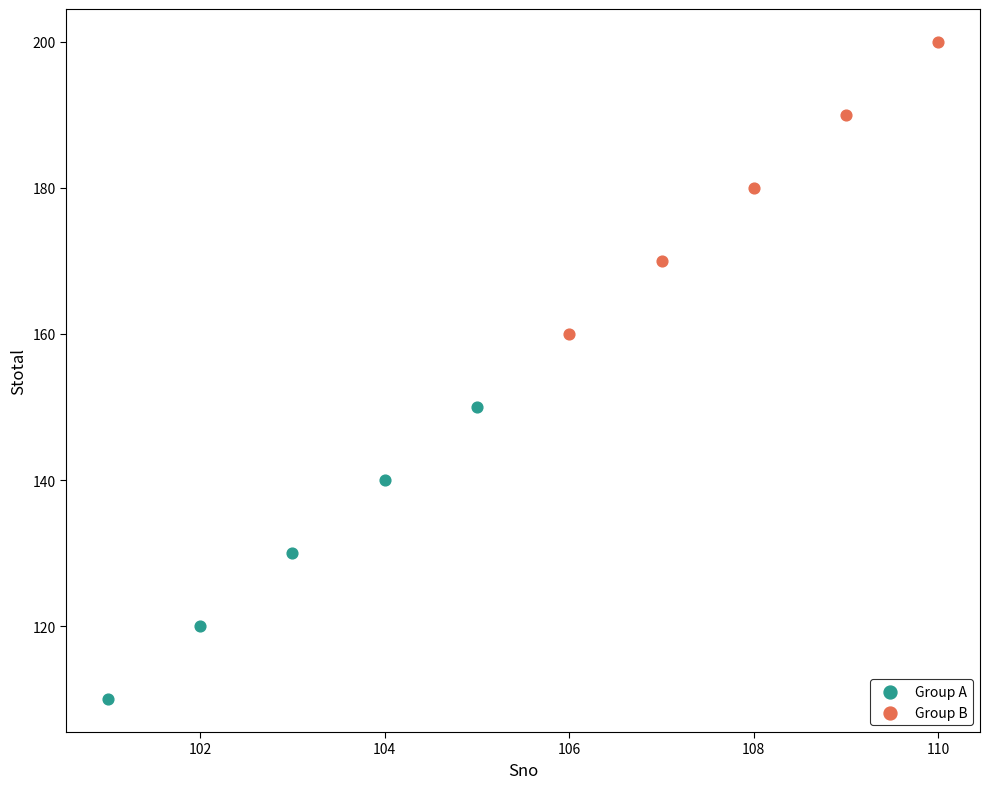

Which series contains the highest Y value?

Group B